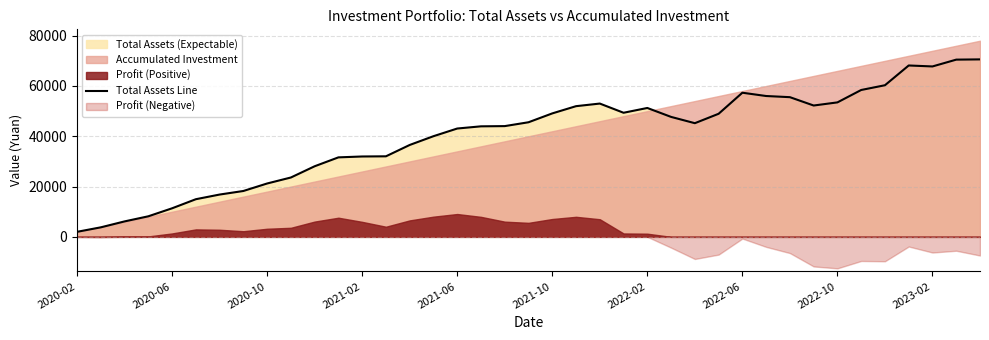

What is the maximum value for Total Assets Line?

70575.4